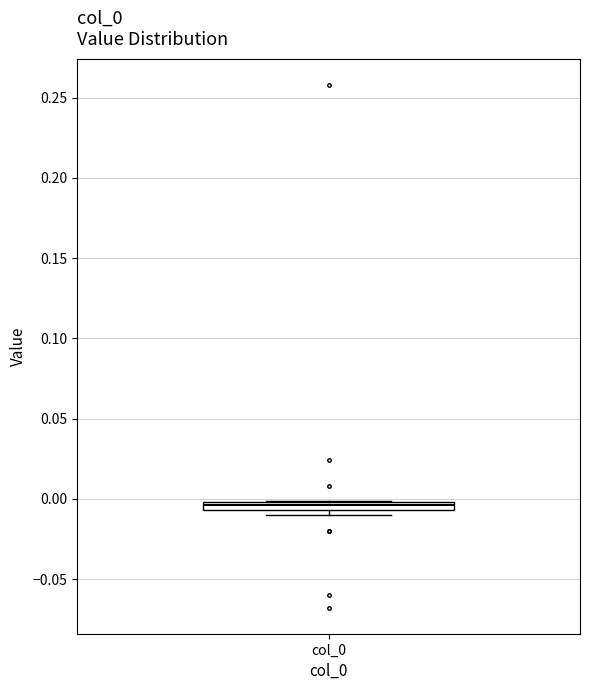

Where is the upper edge of the box for col_0 on the y-axis? The values are not printed on the chart, so give them approximately, as read against the axis.

0.000